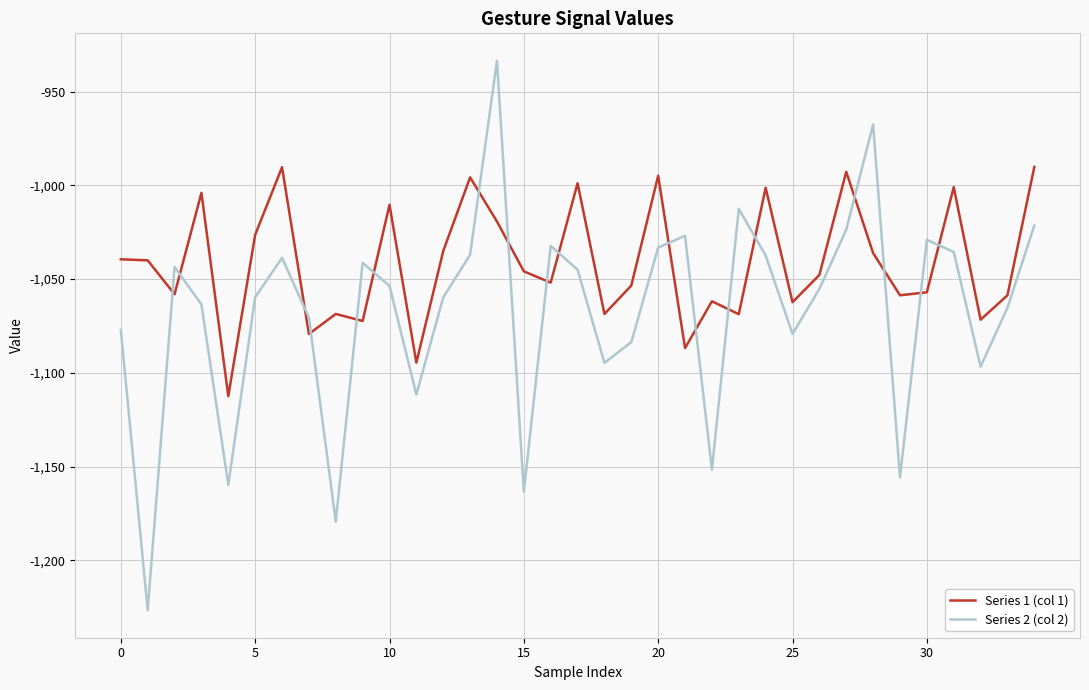

Which series has the widest spread of values?

Series 2 (col 2)